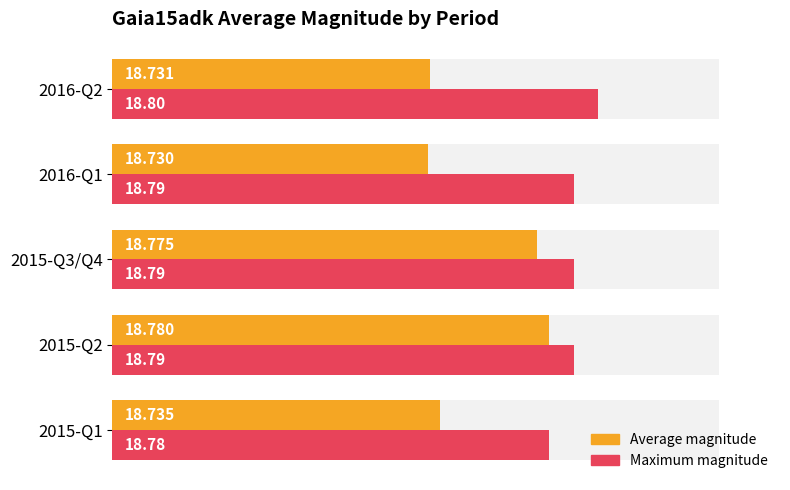

Does the chart contain stacked bars?

No